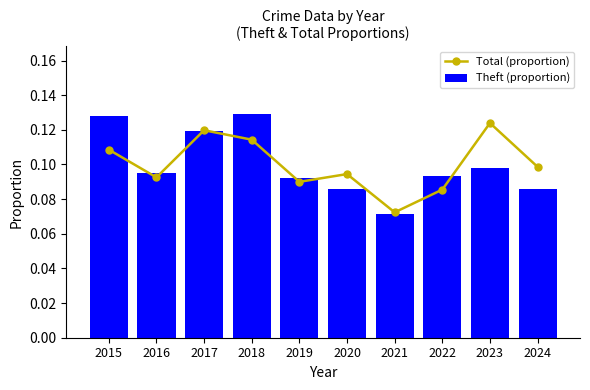

What is the total value across all series at 2024?

0.2